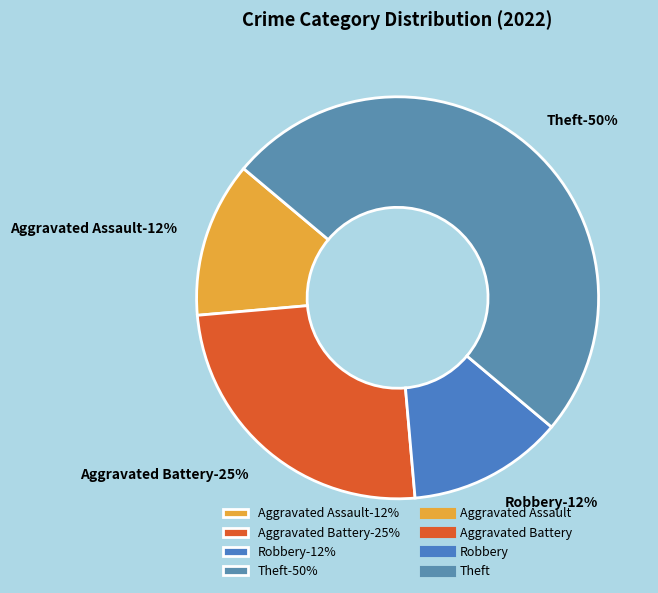

Is there any slice that represents more than half of the pie?

No